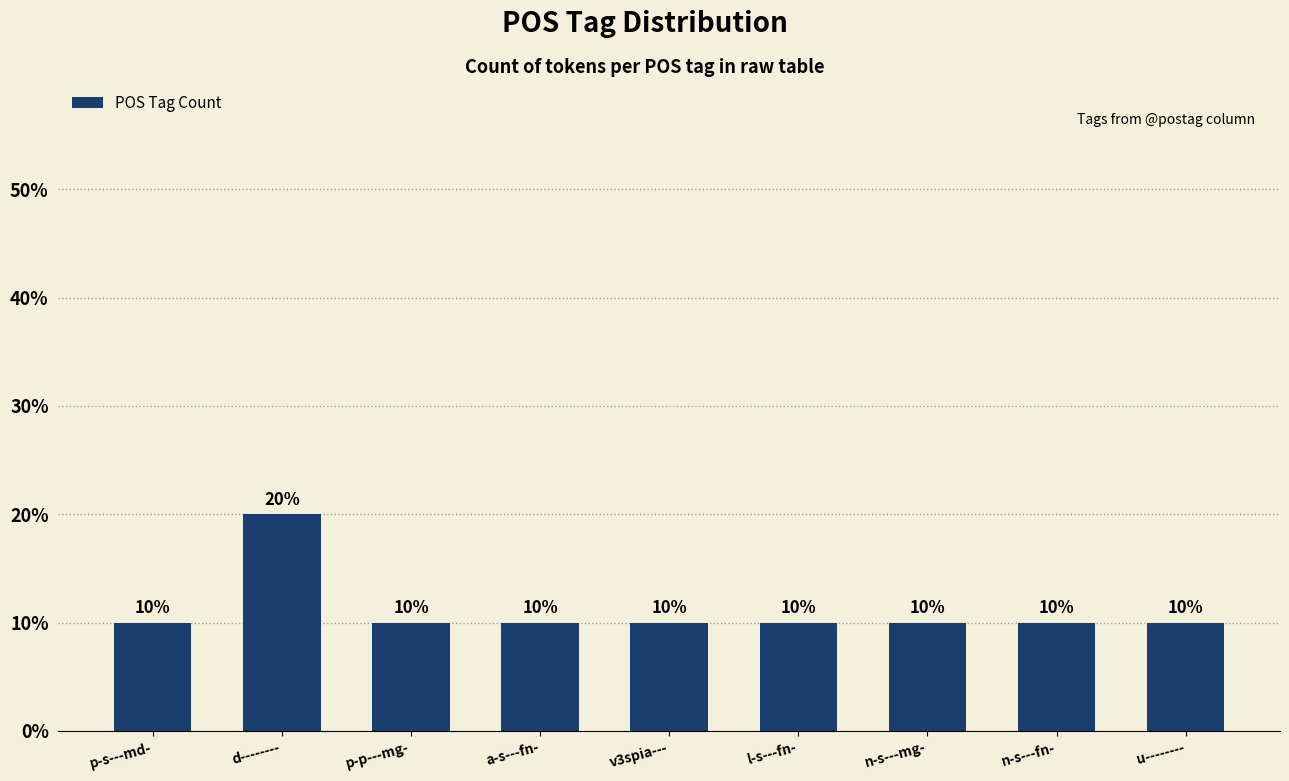

What is the label of the 8th bar from the left?

n-s---fn-